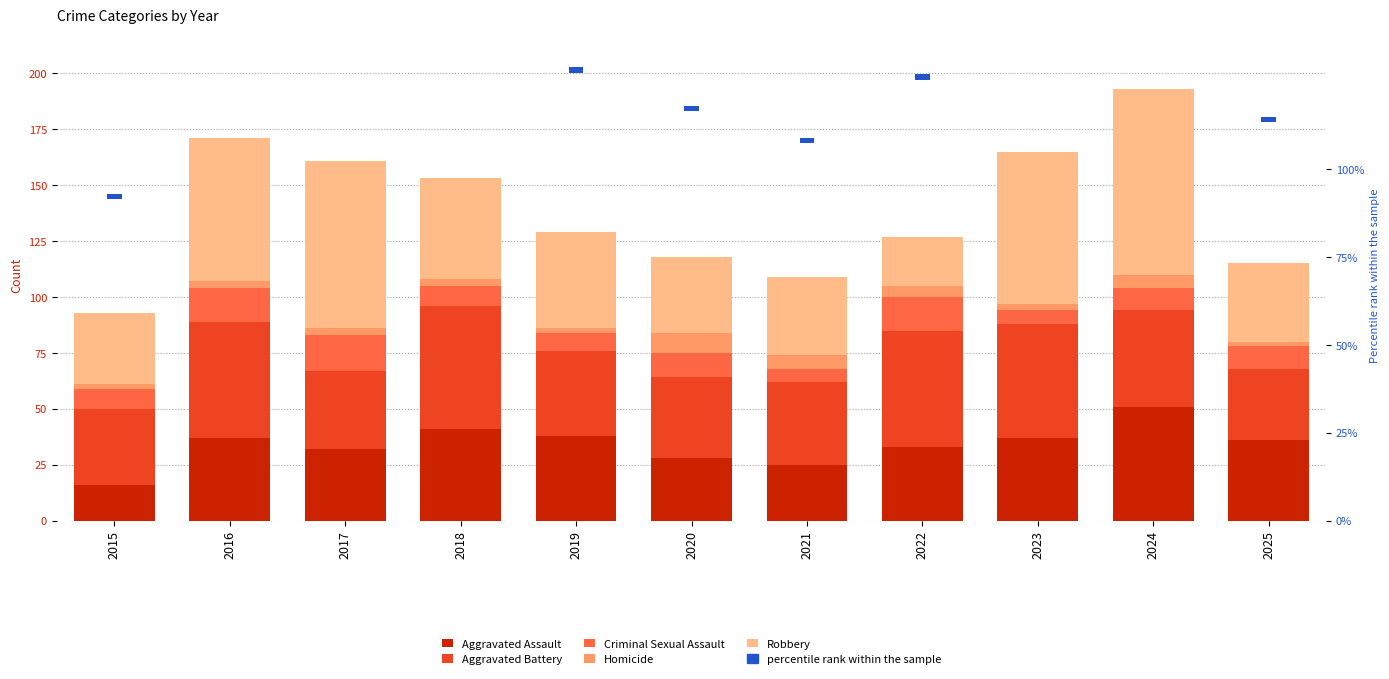

At how many categories does at least one series exceed 2?

11